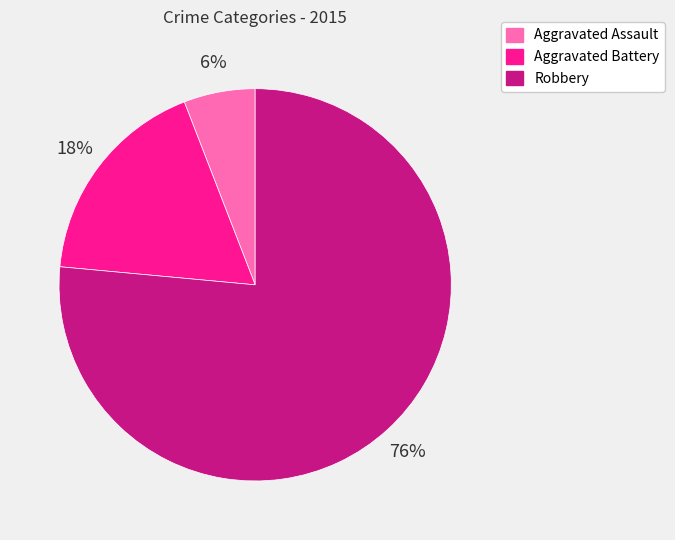

To the nearest percent, what is the combined percentage of Aggravated Battery and Robbery?

94%